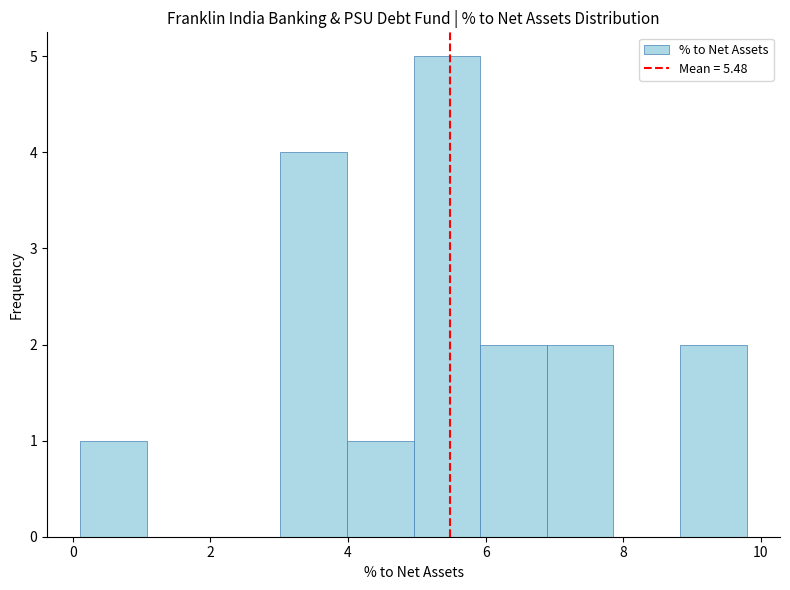

How tall is the bar that spans 6.0 to 6.8 on the x-axis? Neither the bar edges nor the heights are printed on the chart, so give them approximately, as read against the axes.

2